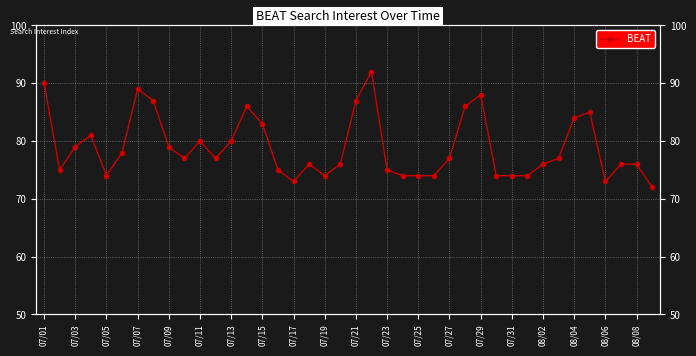

Is it true that the value at 07/07 is 134?

False